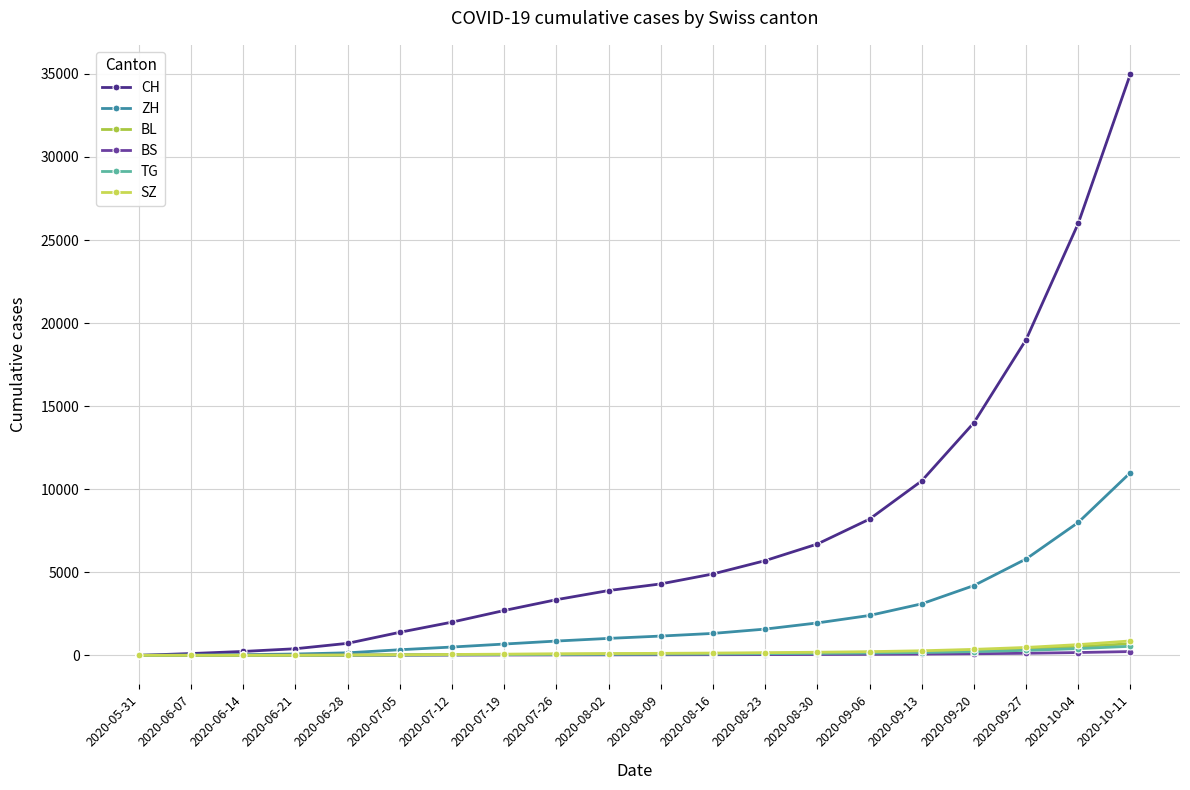

True or false: BL has a value of 24 at 2020-08-02.

False